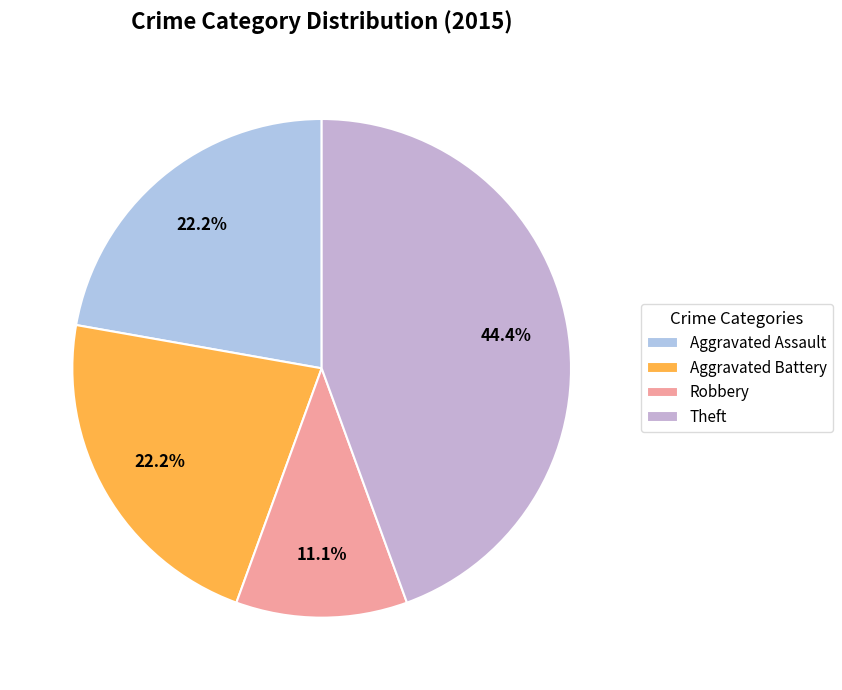

Do Theft and Robbery together represent more than half of the pie?

Yes